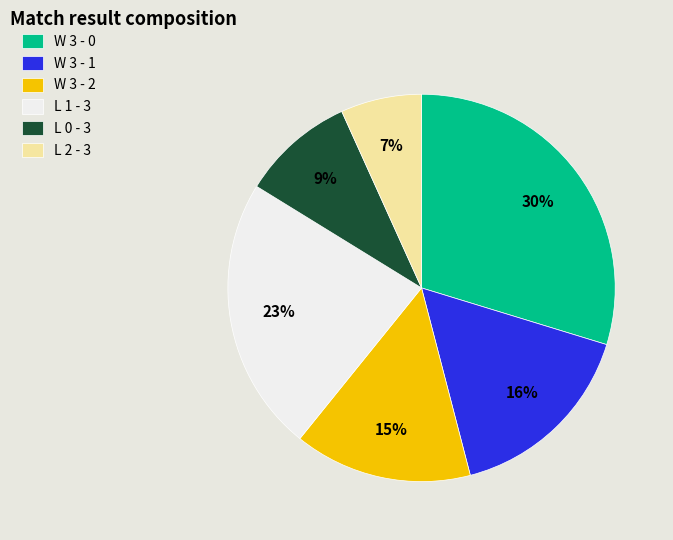

Does L 2 - 3 represent more than half of the total?

No